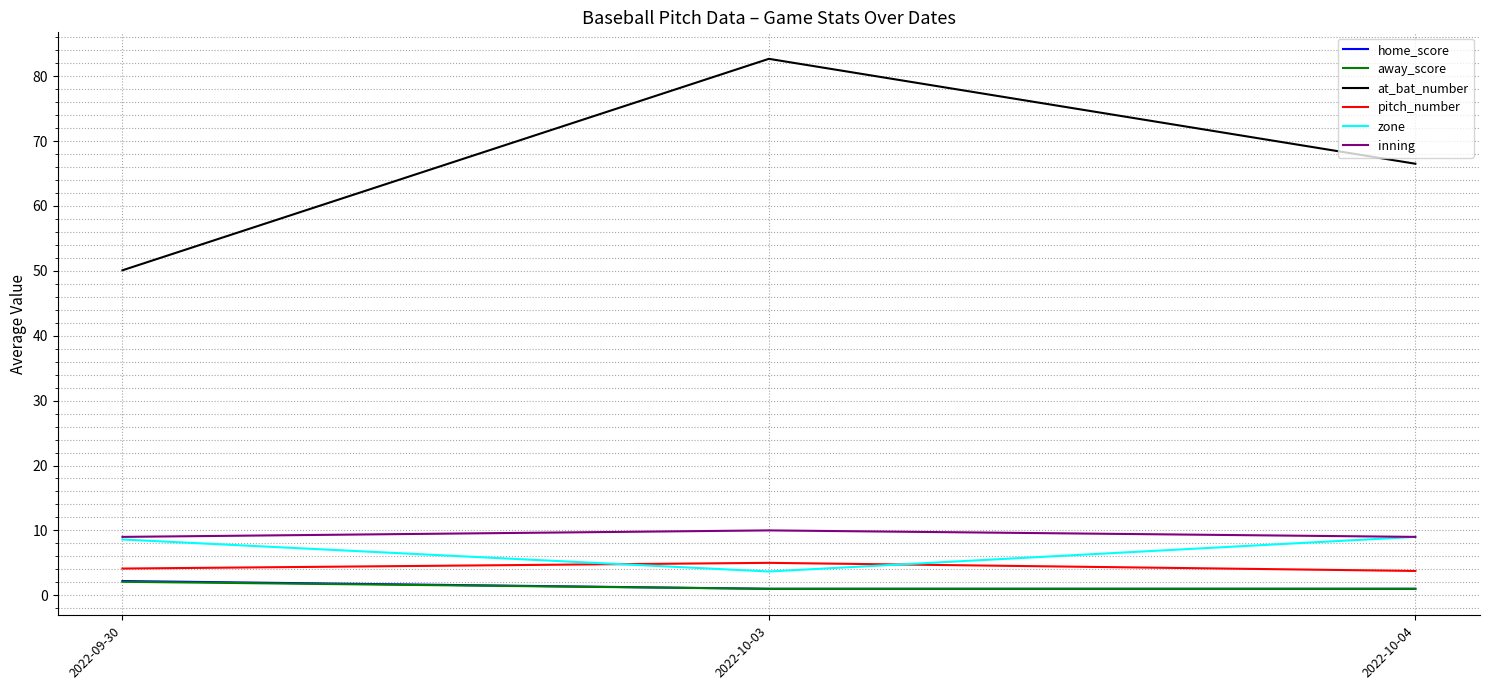

Between 2022-09-30 and 2022-10-04, which series saw the biggest shift?

at_bat_number